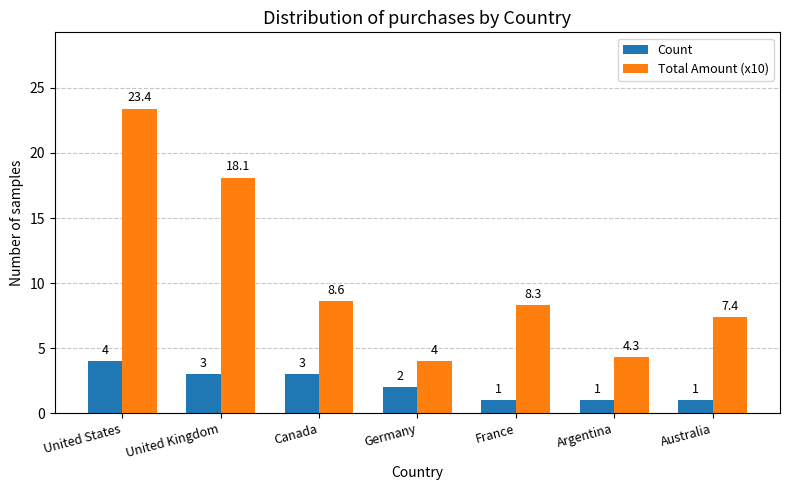

The Count series shows 1.0 at Argentina. True or false?

True